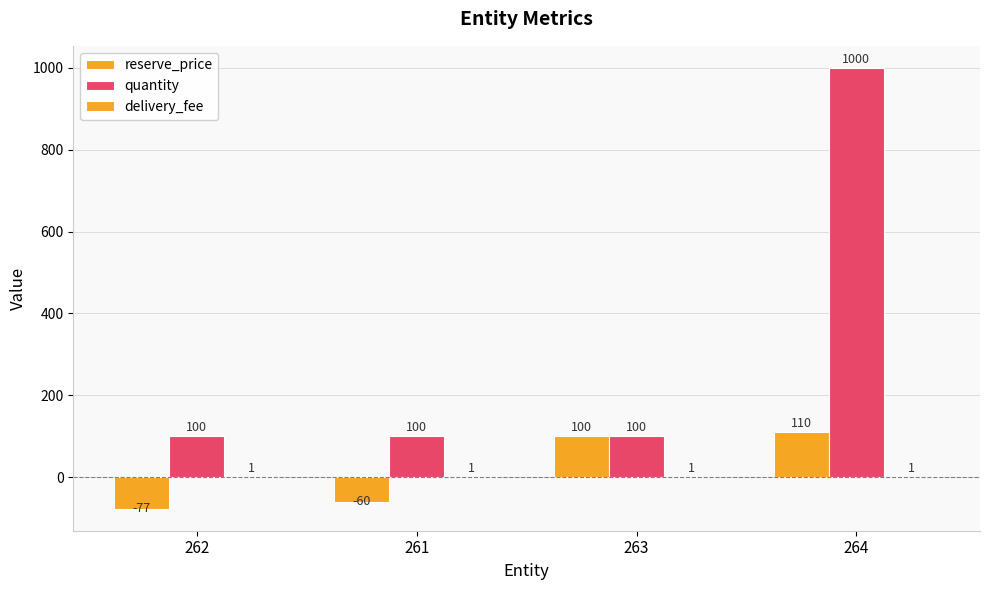

What is the average value of the delivery_fee series?

1